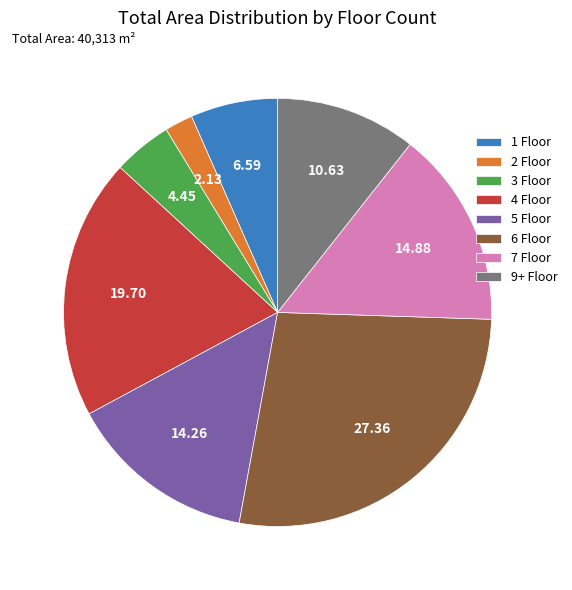

Rank the categories by value from highest to lowest.

6 Floor, 4 Floor, 7 Floor, 5 Floor, 9+ Floor, 1 Floor, 3 Floor, 2 Floor